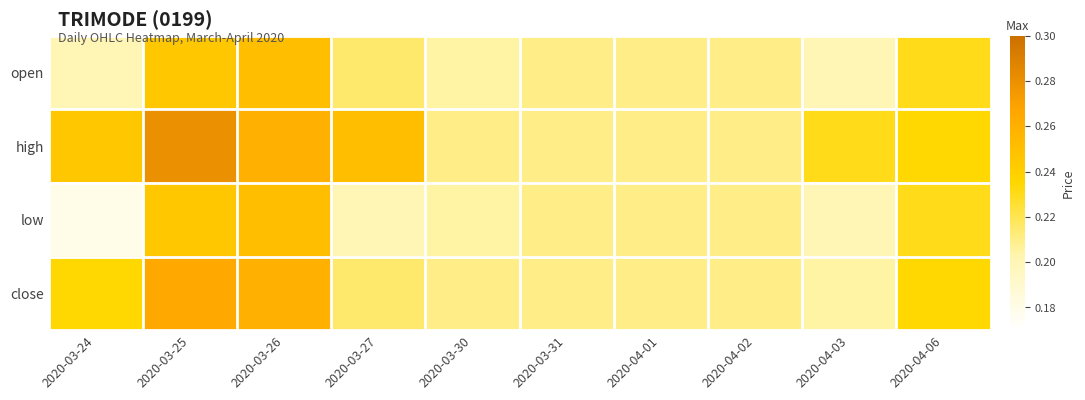

Rank the series by their maximum value, from highest to lowest.

high, close, open, low